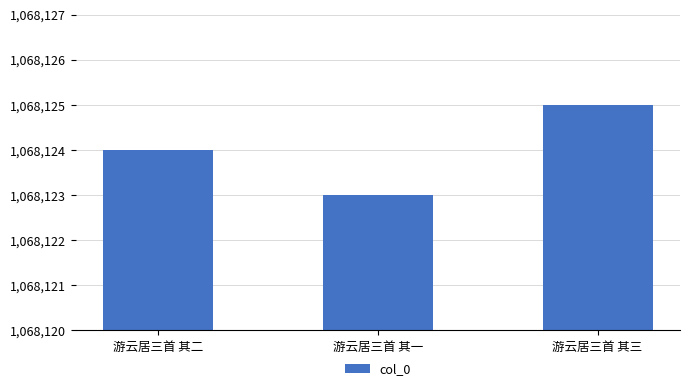

Reading left to right, transcribe all the data shown in this chart.

游云居三首 其二=1068124	游云居三首 其一=1068123	游云居三首 其三=1068125